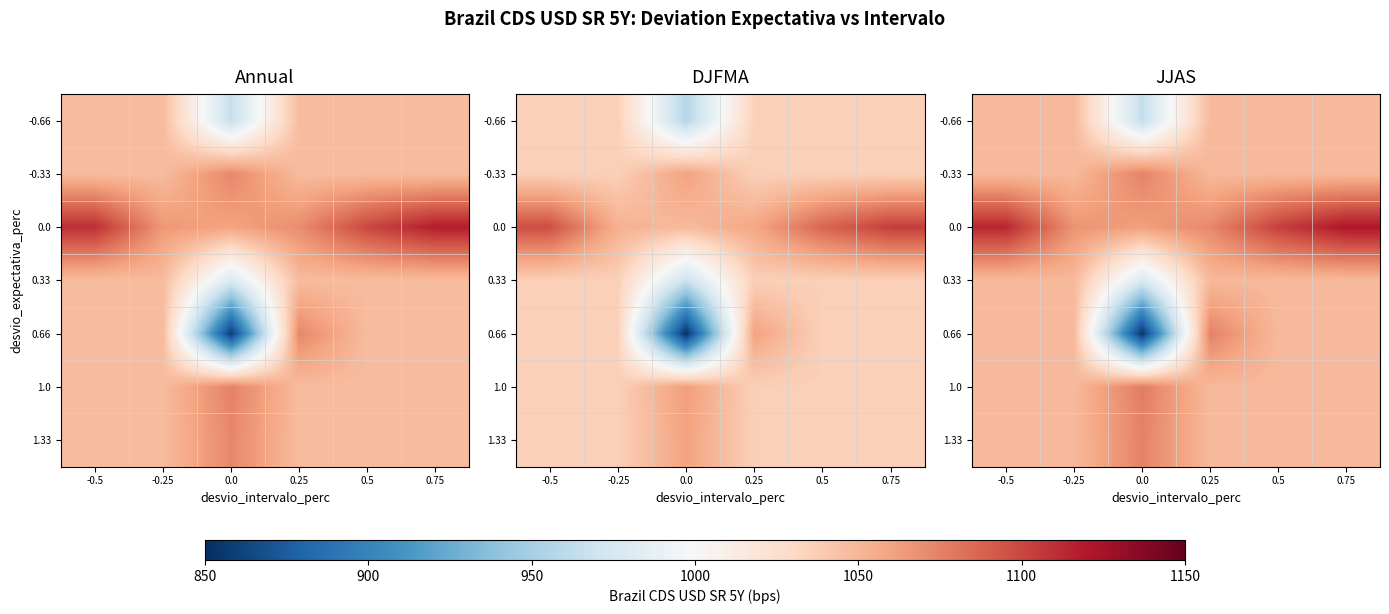

True or false: 1.0 has a value of 1570.1 at 0.0.

False